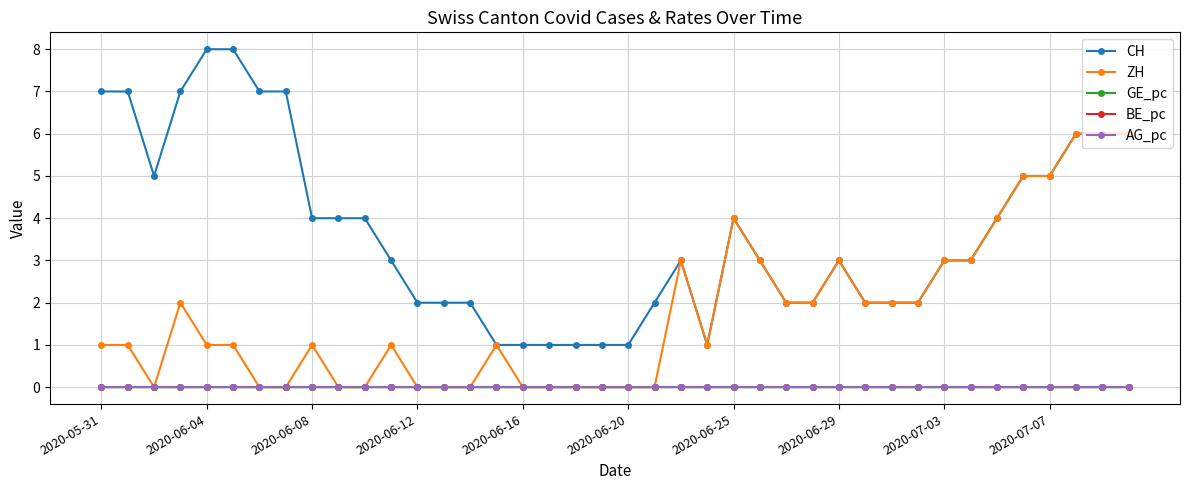

Which series has the widest spread of values?

CH